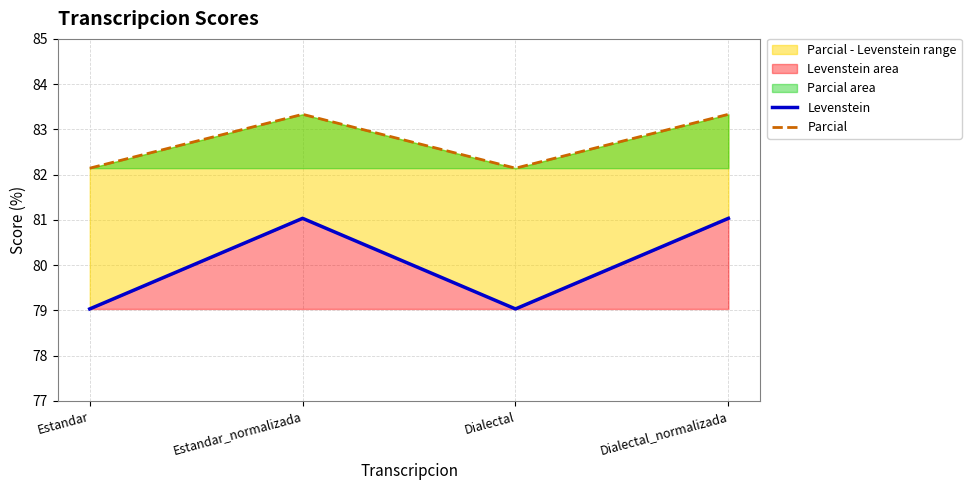

The Parcial series shows 23.4 at Dialectal_normalizada. True or false?

False